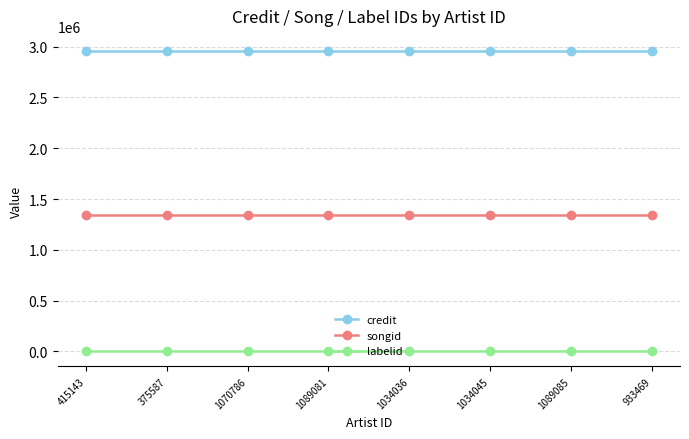

True or false: songid has a value of 1347164 at 1034045.

True